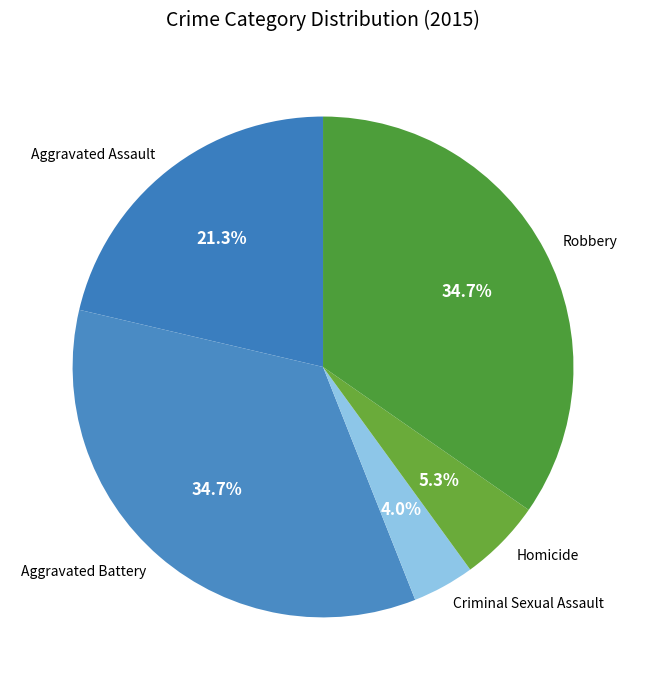

How many segments does this pie chart have?

5